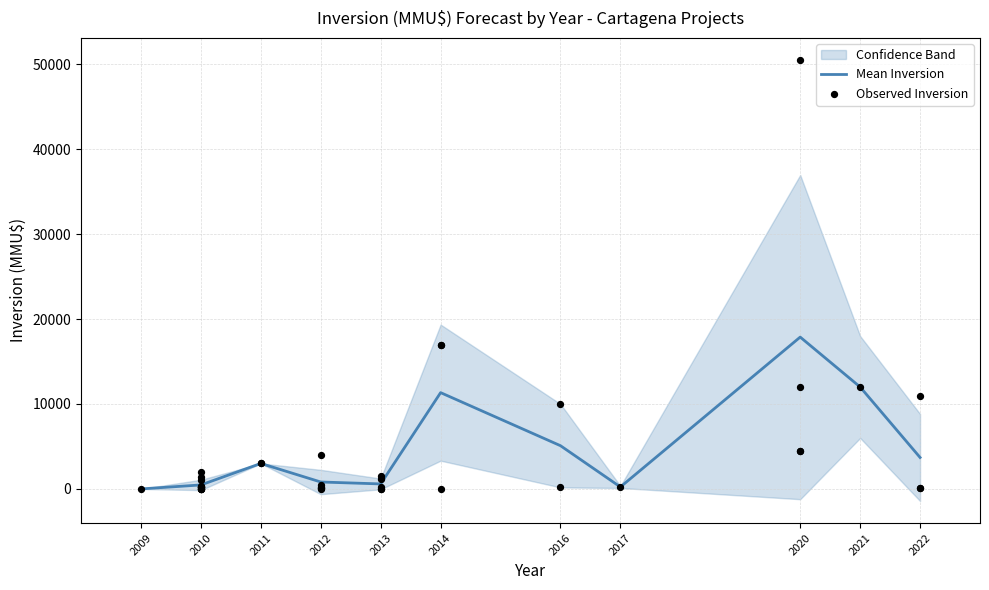

At which label does Mean Inversion reach its peak?

2020